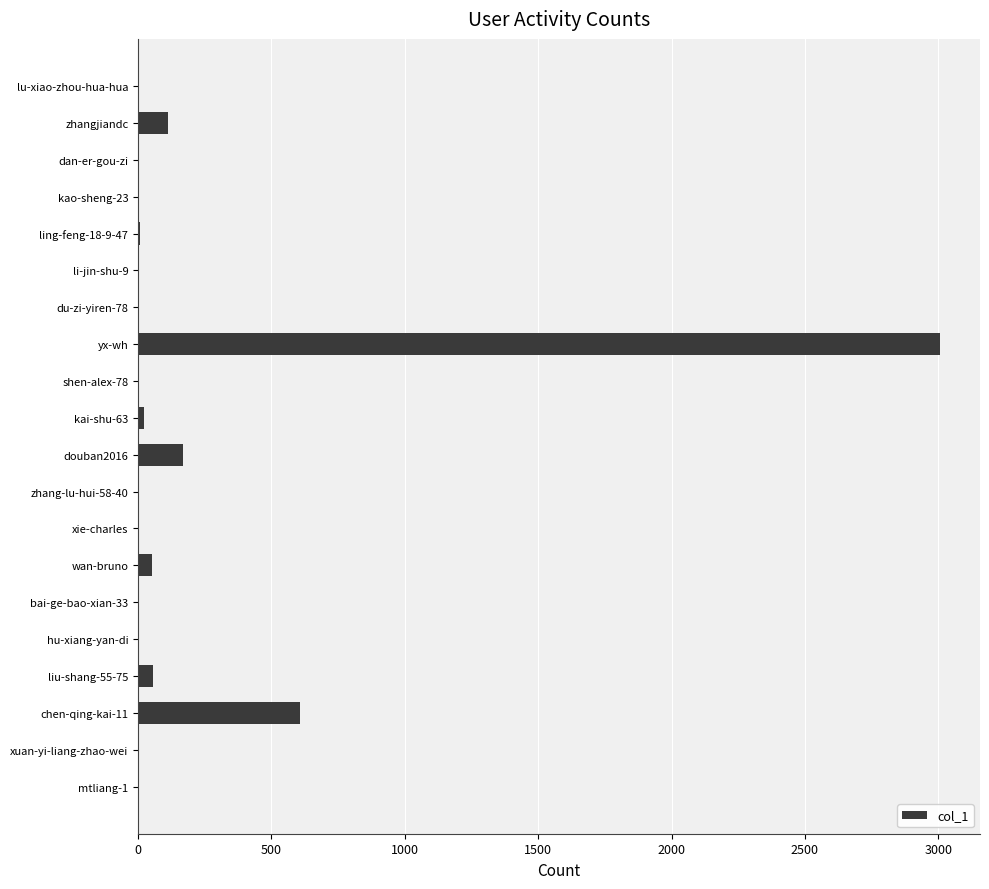

What is the sum of all values?

4045